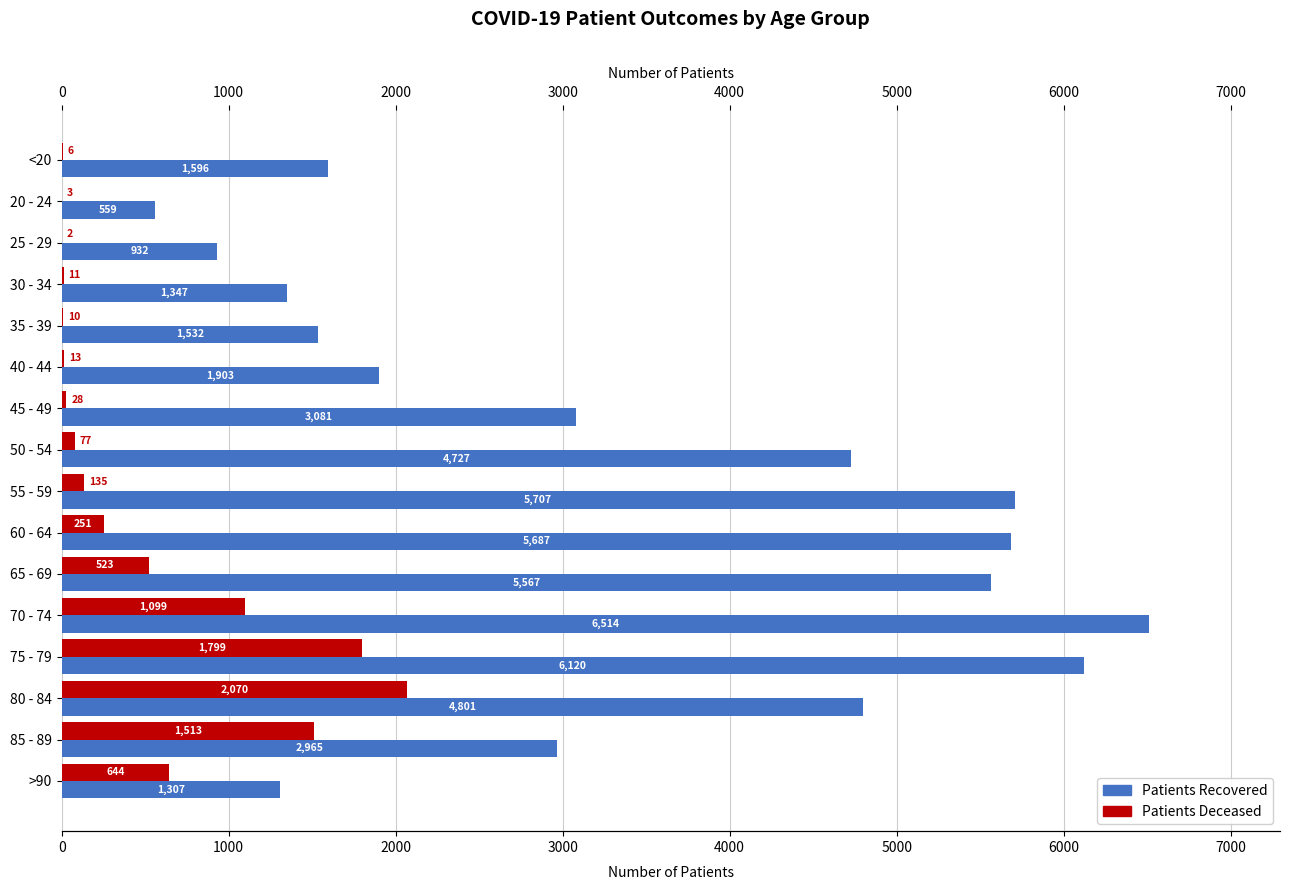

At which category is the sum across all series the highest?

75 - 79